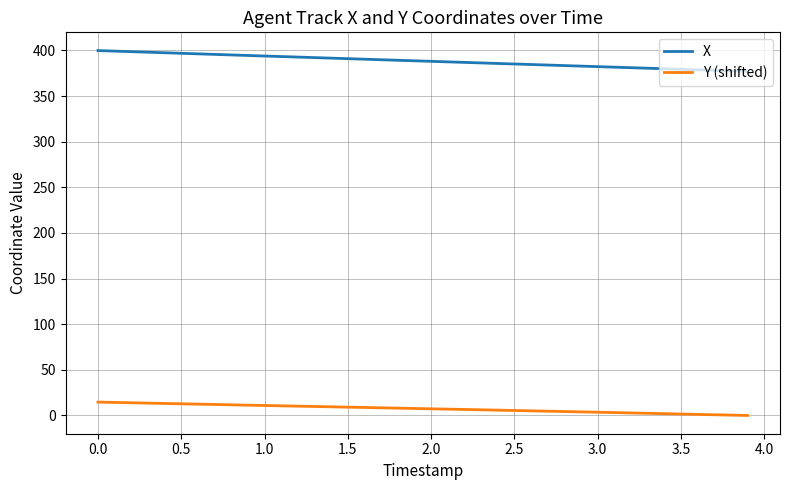

Which series has the largest range (max minus min)?

X